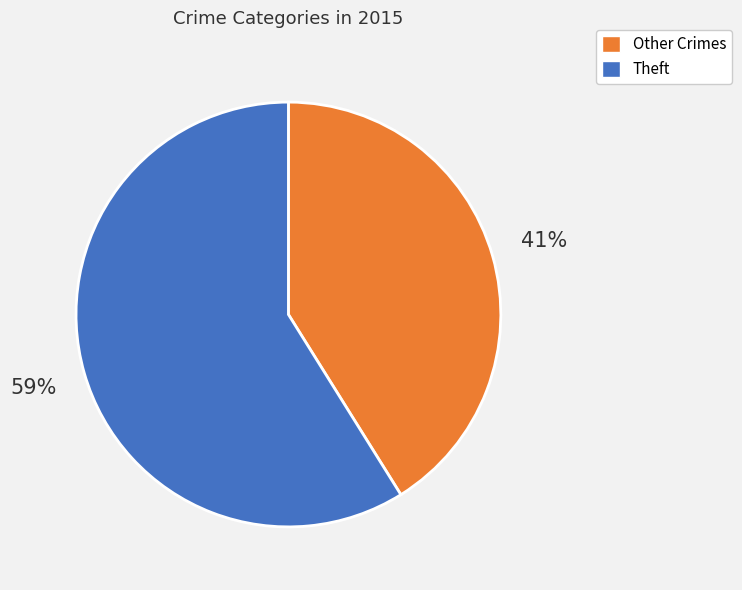

Which category has the biggest portion of the pie?

Theft